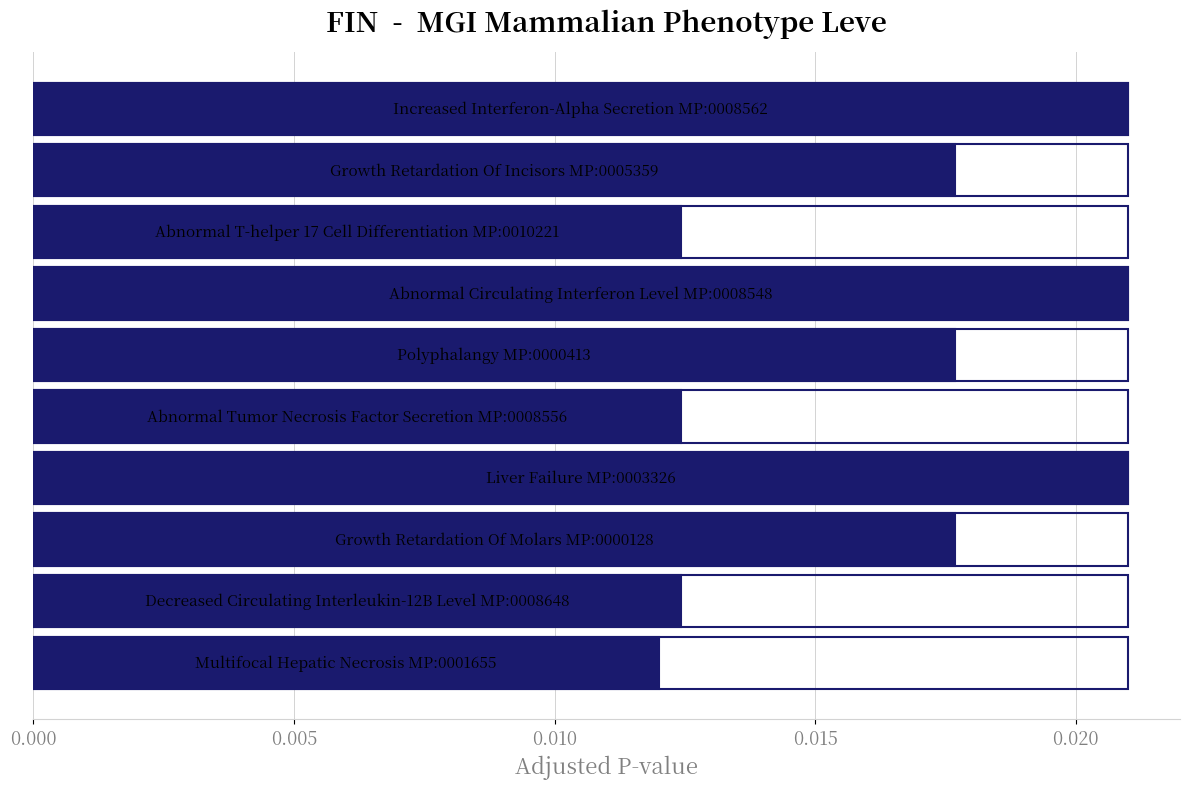

Count the values in the range 0 to 1.

10